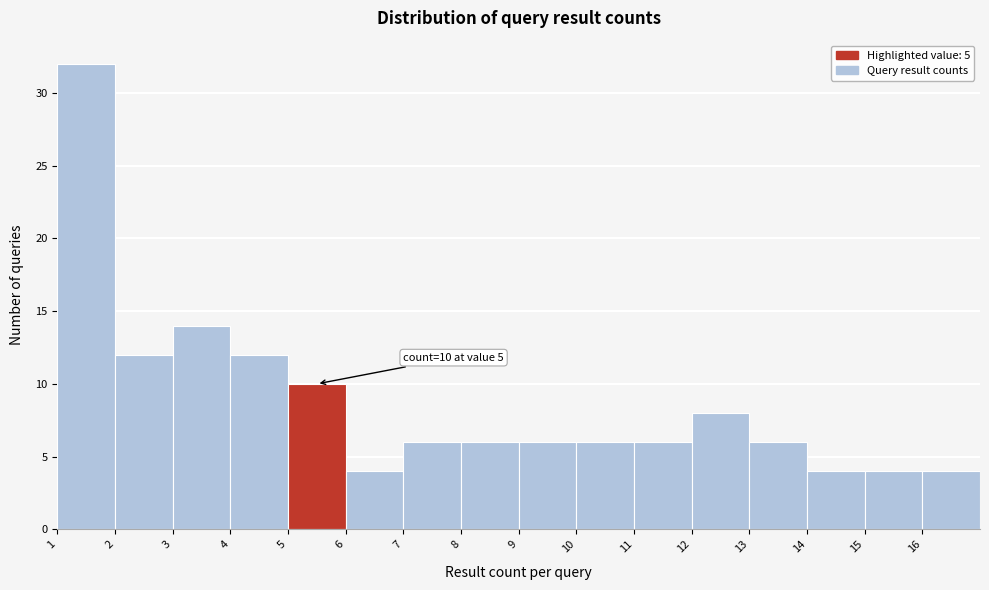

Over which range of the x-axis is the bar tallest?

1 to 2